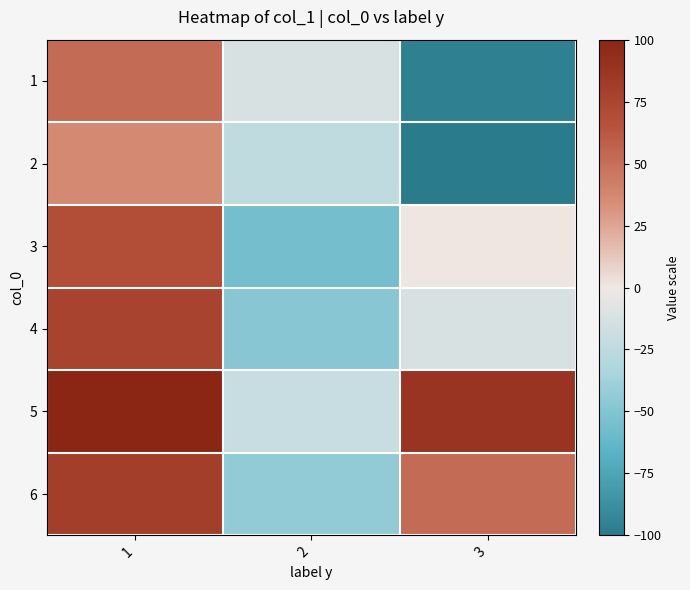

Which has a higher value, 2 or 1?

1